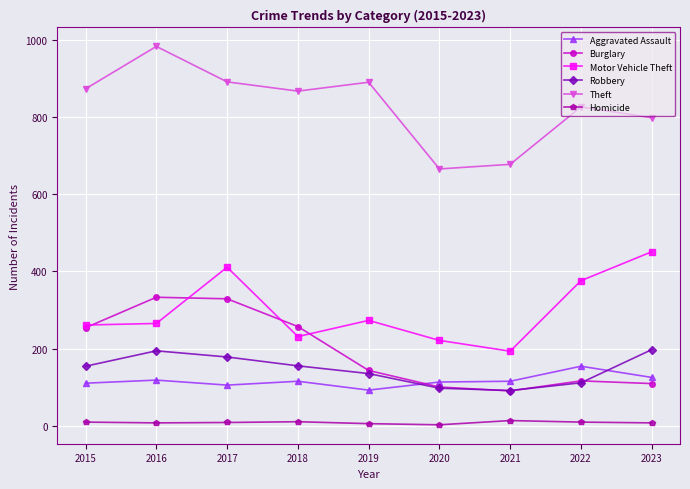

What is the lowest value of the Motor Vehicle Theft series?

193